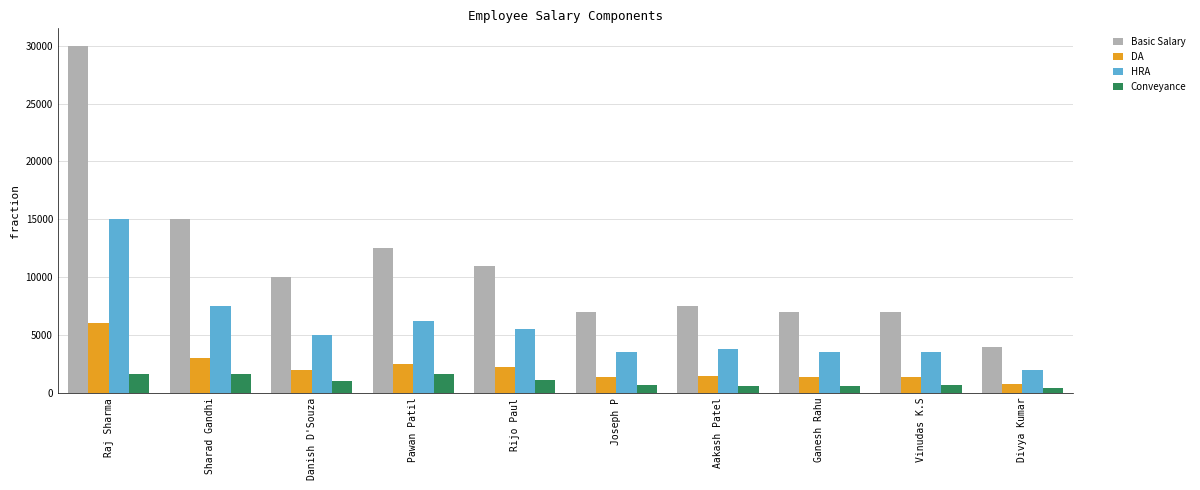

Where does the Conveyance series first go above 1000?

Raj Sharma